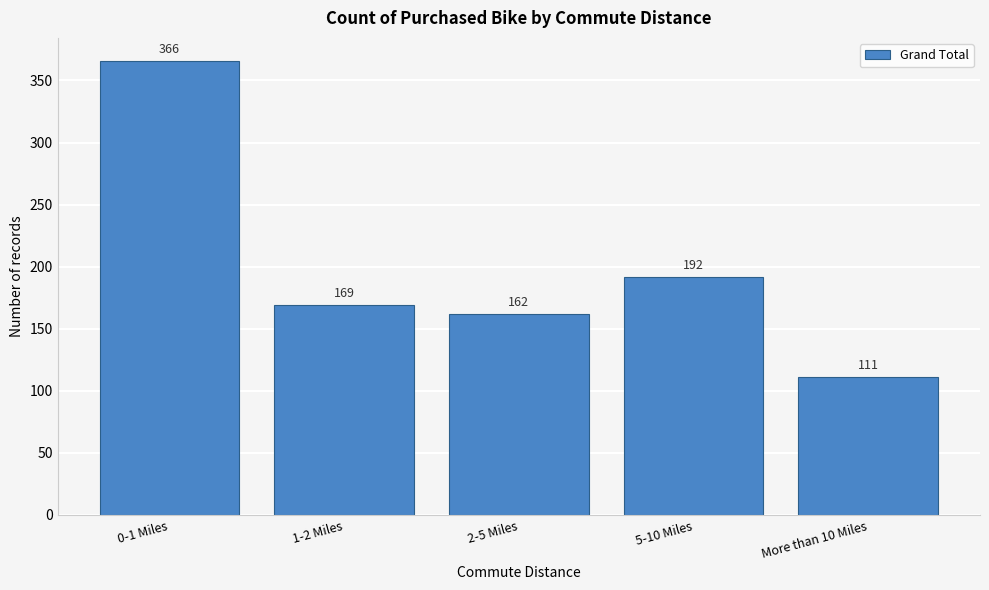

Reading left to right, what are all the values shown in this chart?

366	169	162	192	111